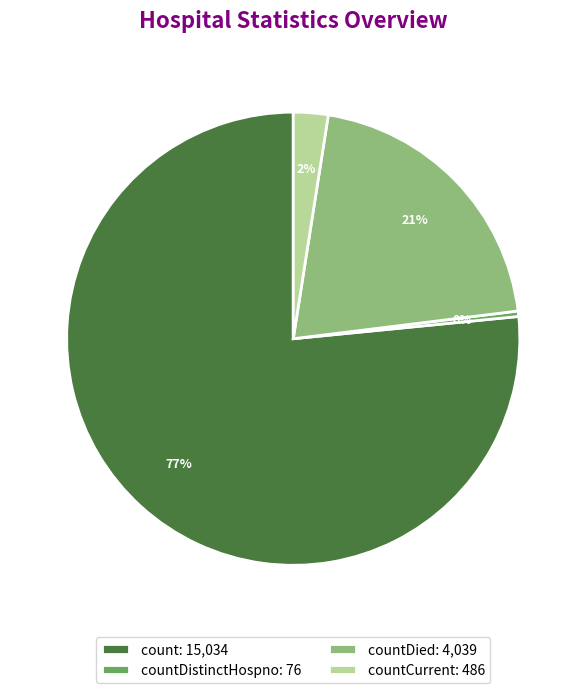

True or false: countDied: 4,039 accounts for 21% of the total.

True